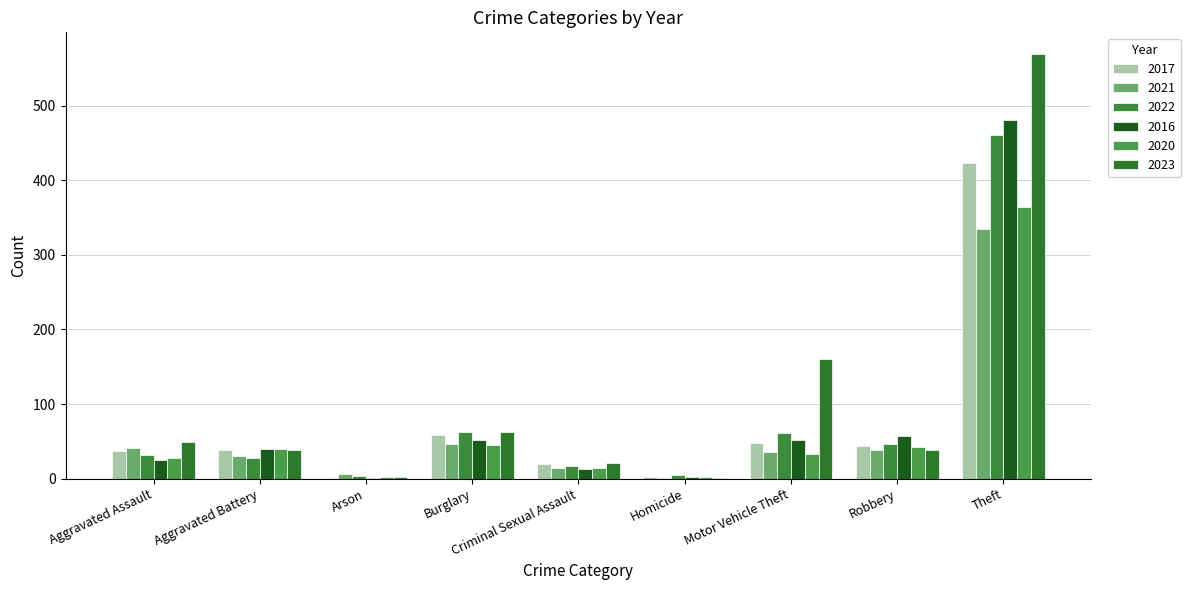

What is the difference between the 2021 values at Criminal Sexual Assault and Robbery?

24